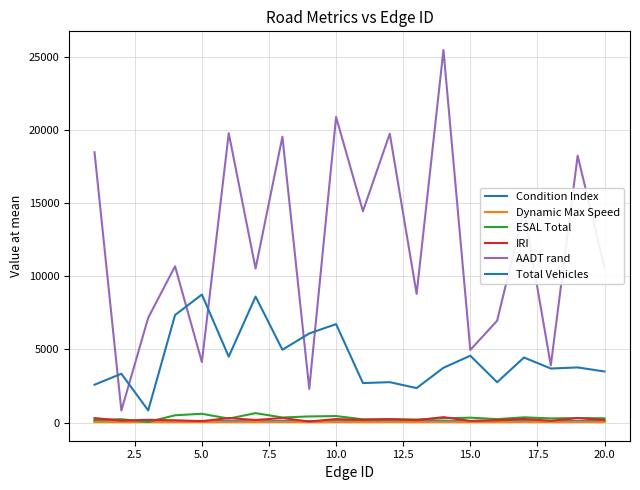

What is the average value of the Condition Index series?

95.7